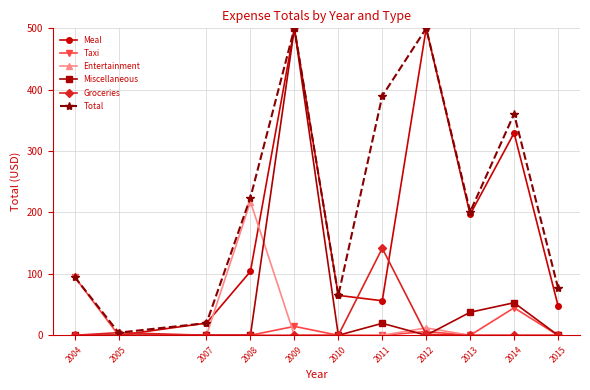

In Total, how many points are higher than both neighbors (excluding endpoints)?

3